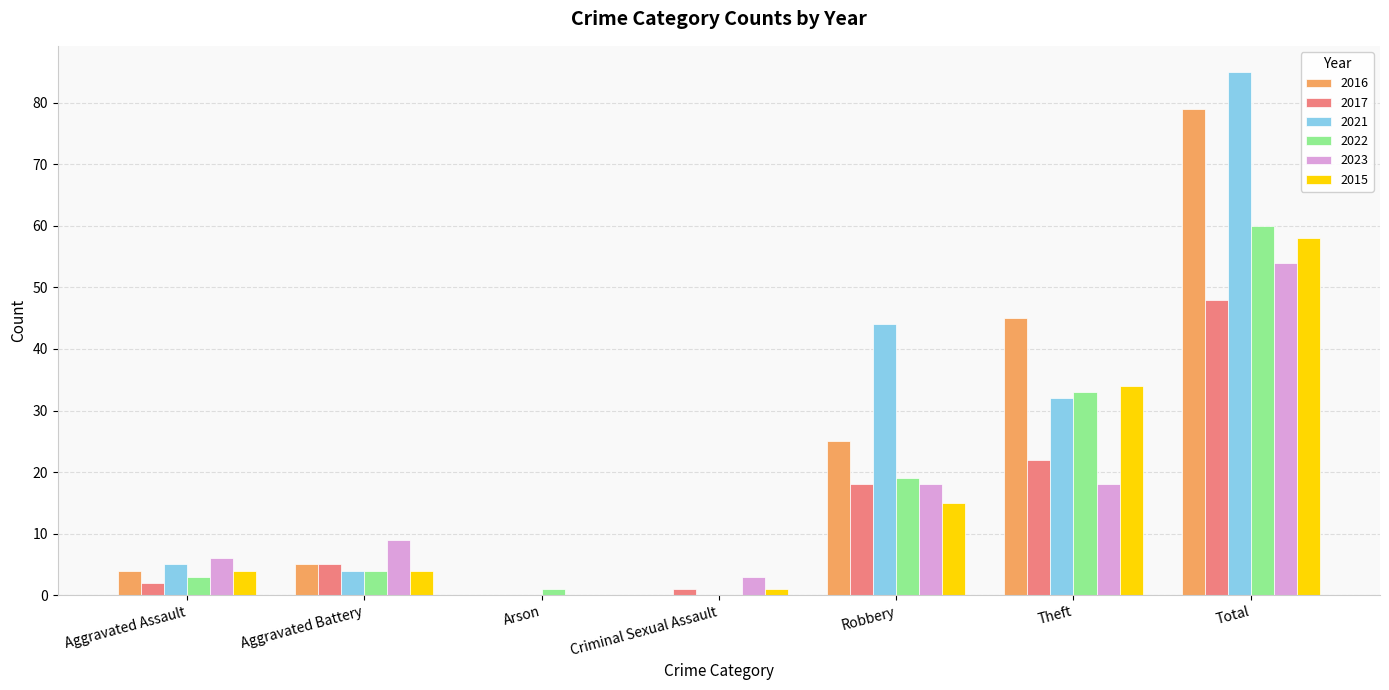

At which category is the sum across all series the highest?

Total